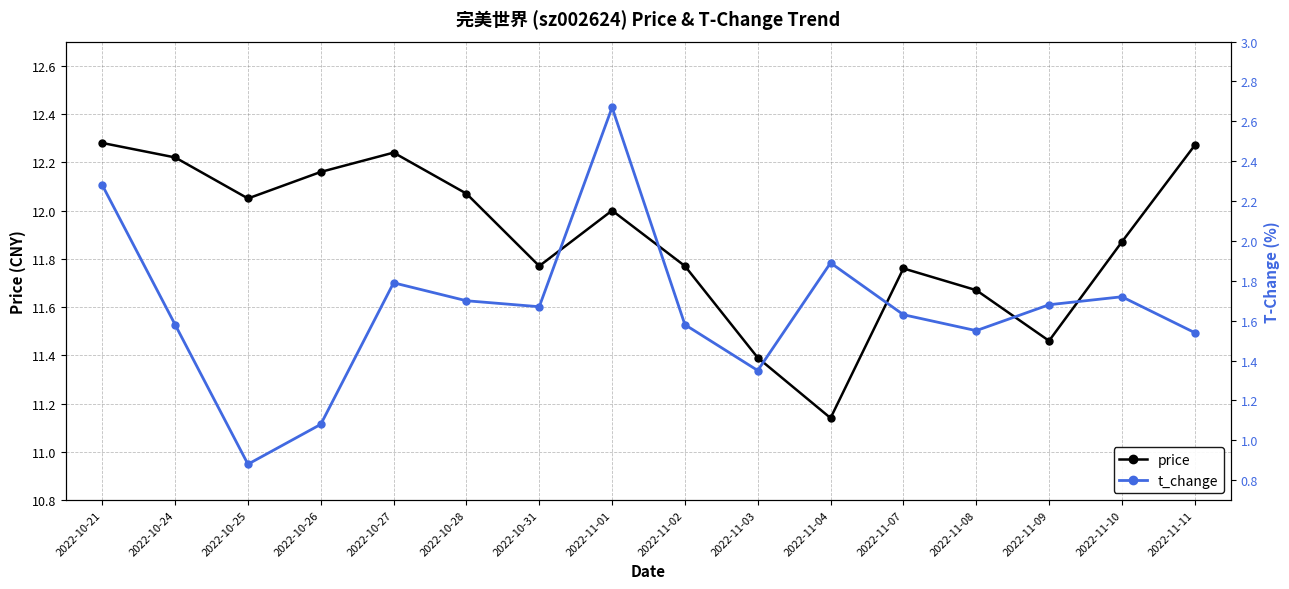

Does the chart have visible grid lines?

Yes